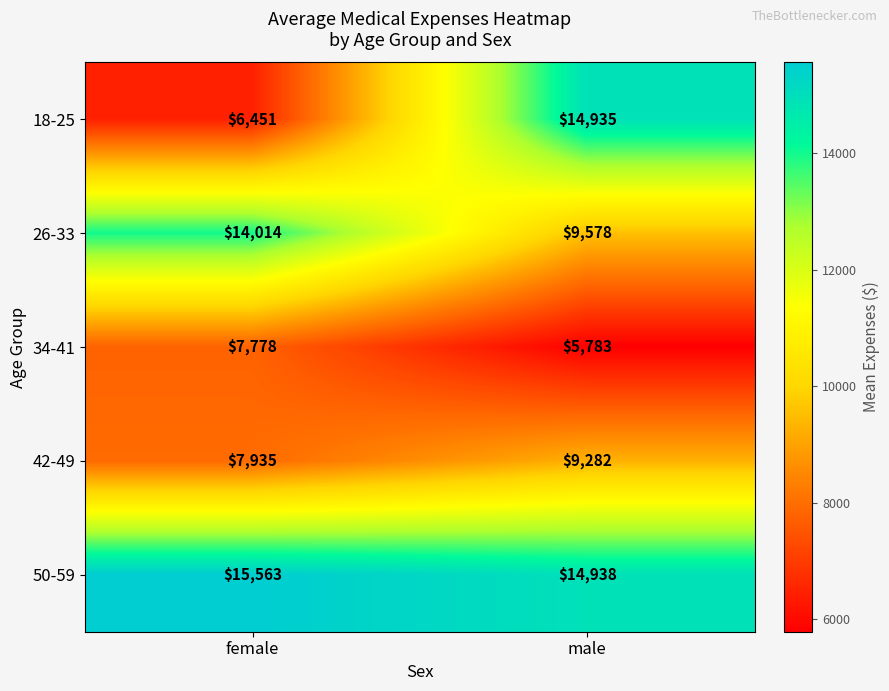

What is the minimum value shown in the chart?

5783